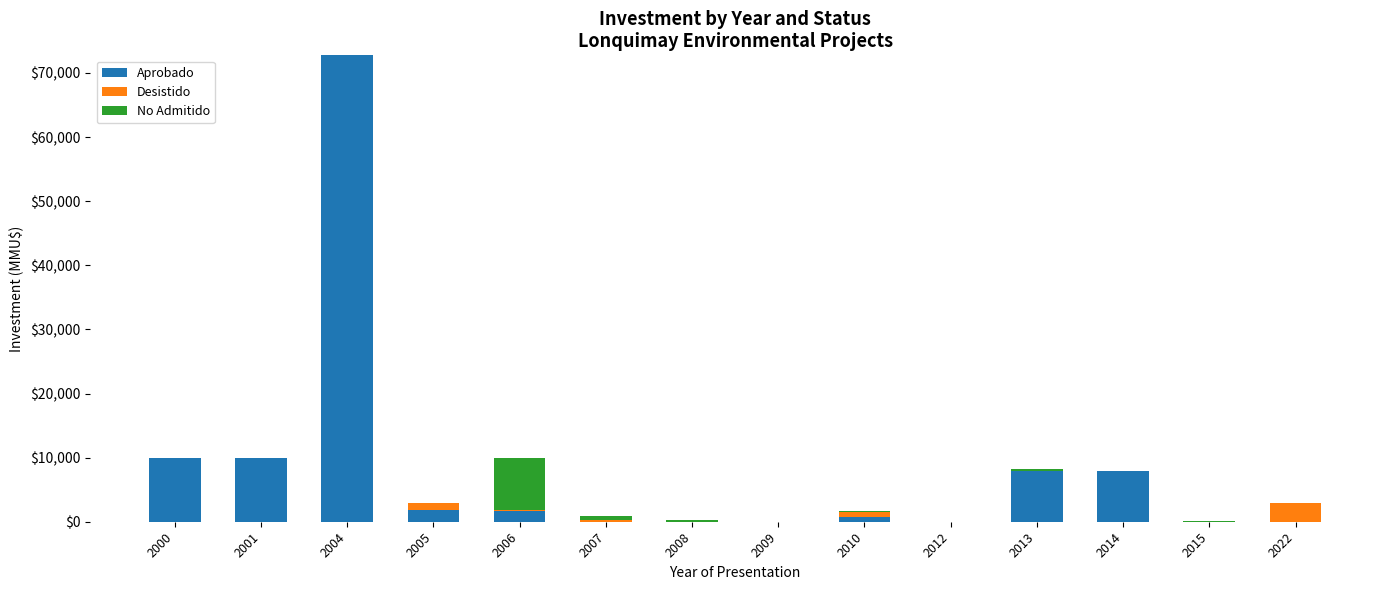

What is the approximate value of Aprobado at 2010, to the nearest 10?

760